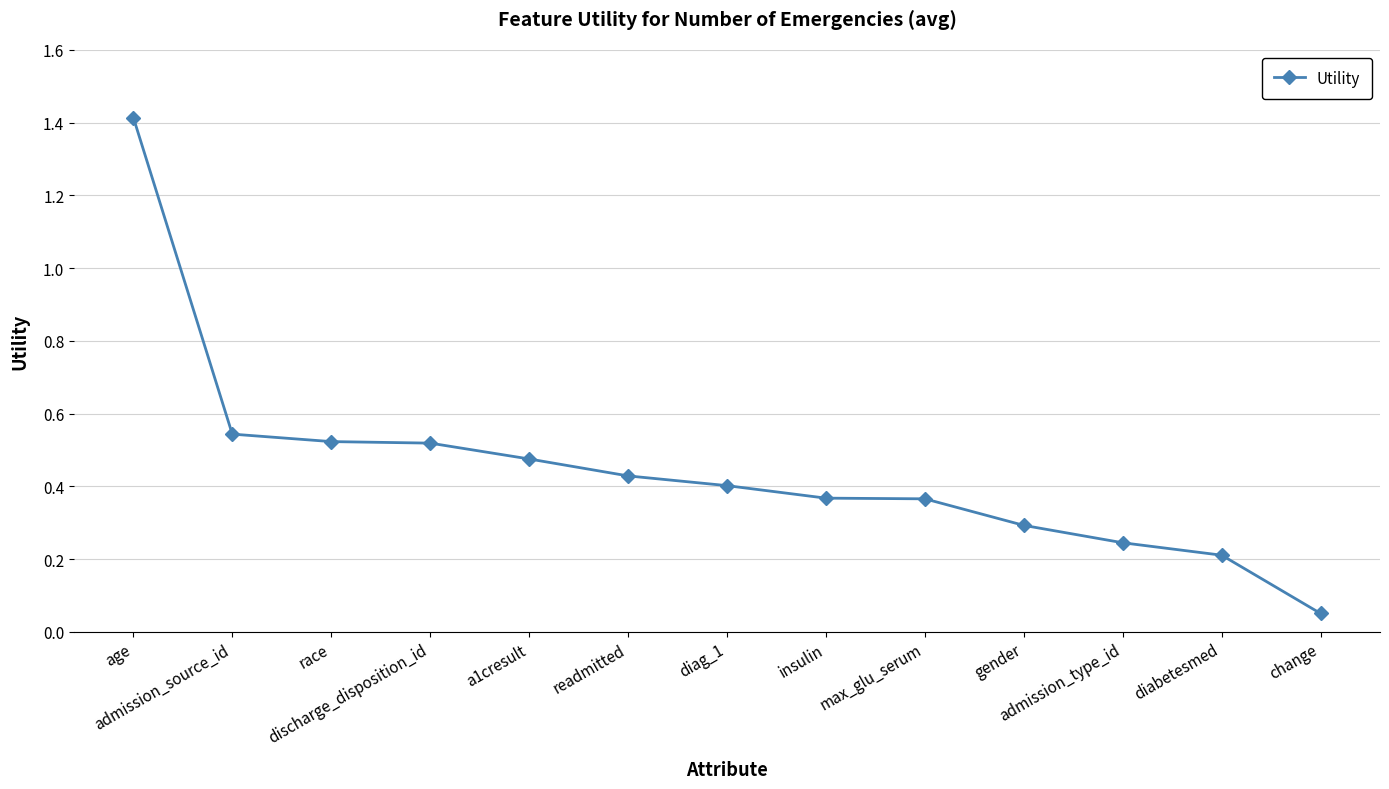

What is the greatest value displayed?

1.4